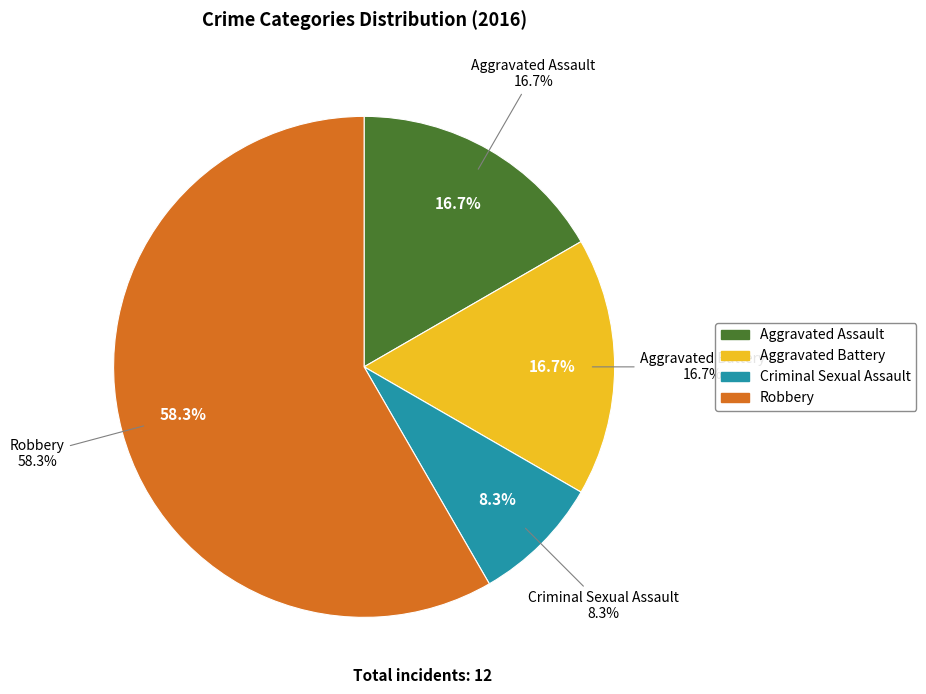

What is the ratio of the value at Criminal Sexual Assault to the value at Aggravated Assault?

0.5